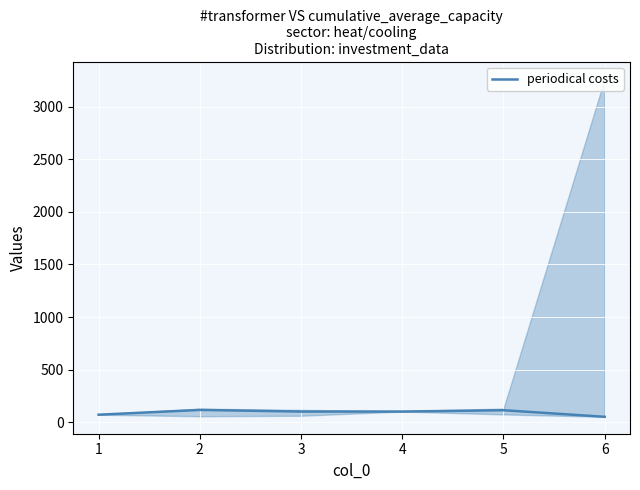

What is the maximum value shown in the chart?

115.6